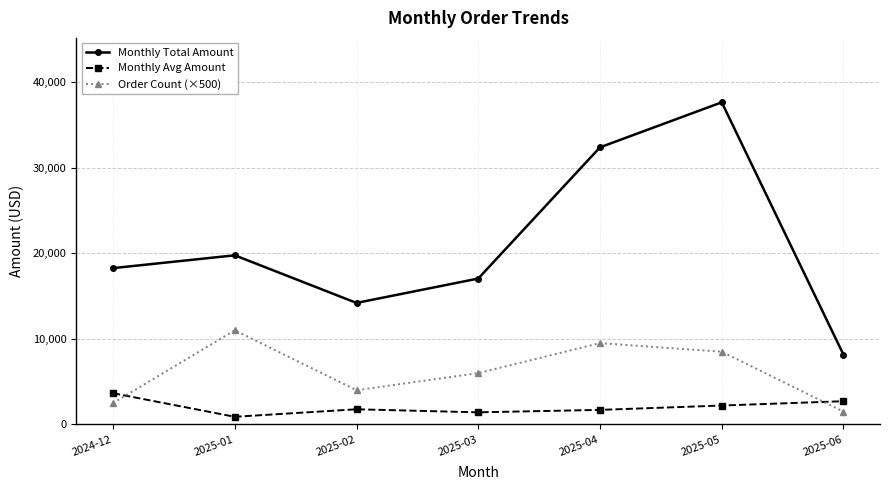

What is the label of the 4th point from the right?

2025-03